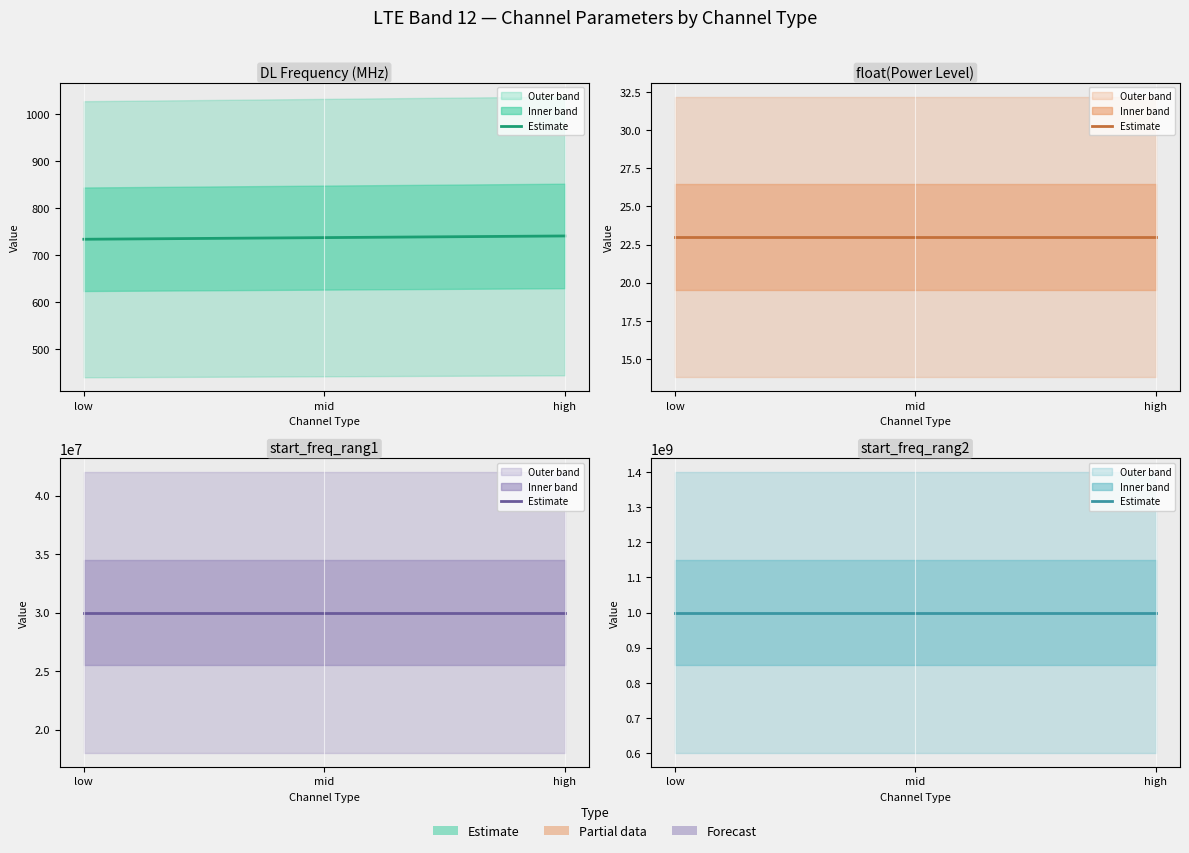

What is the lowest value of the float(Power Level) series?

23.0